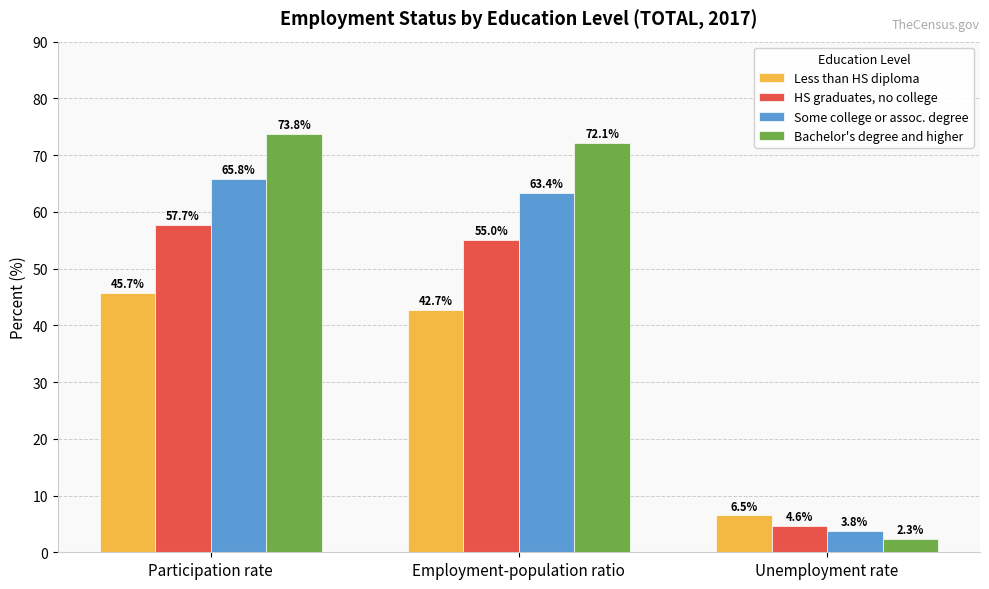

Which series changed the most between Participation rate and Unemployment rate?

Bachelor's degree and higher